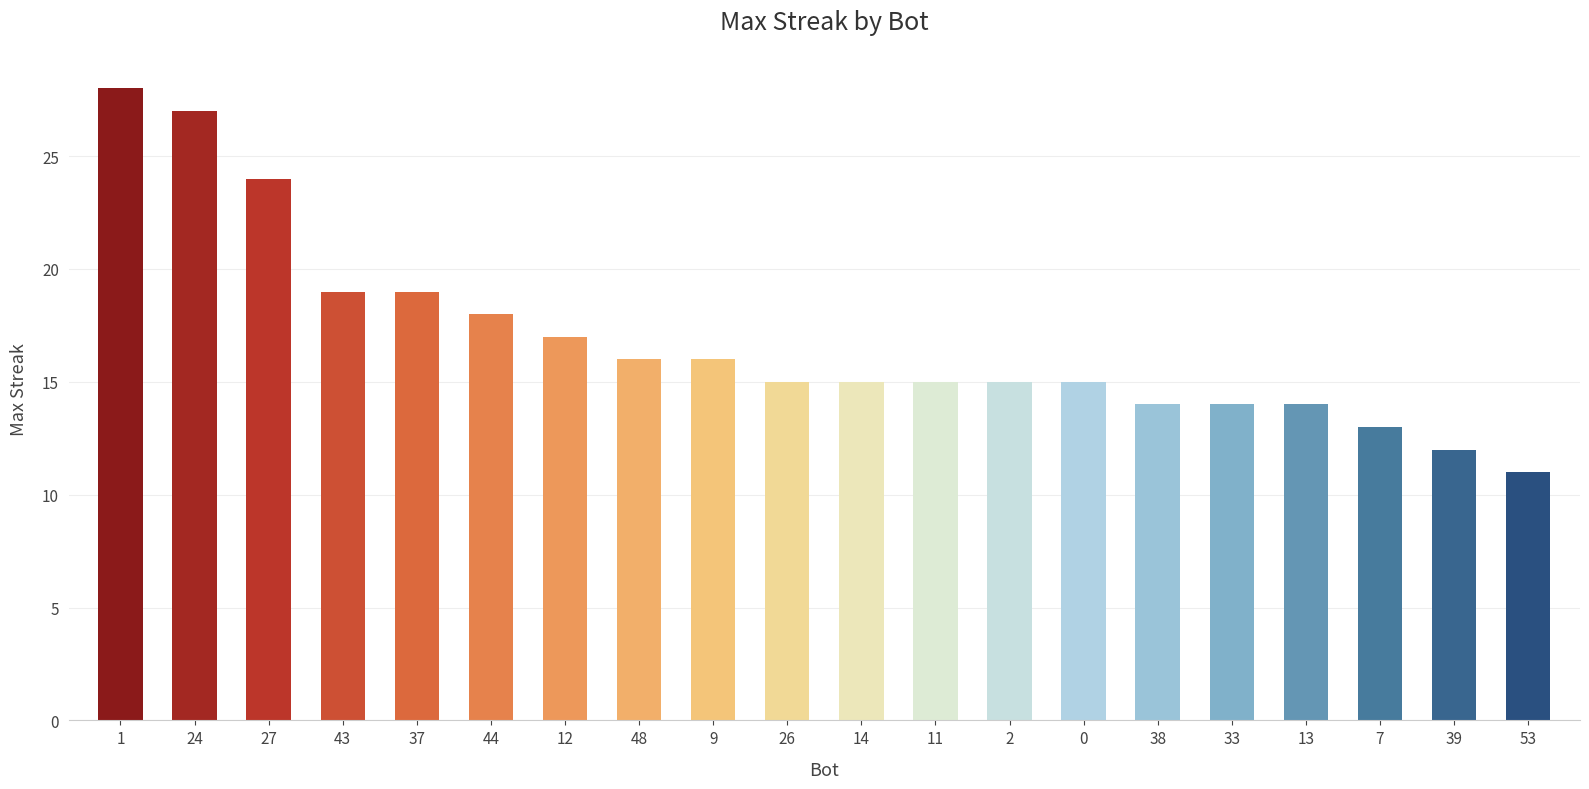

What is the ratio of the value at 13 to the value at 44?

0.8